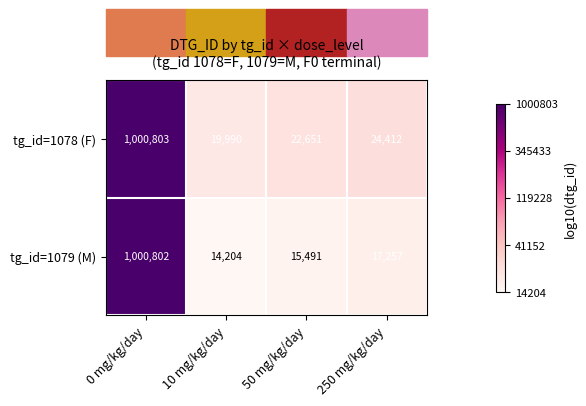

Which series has the widest spread of values?

tg_id=1079 (M)